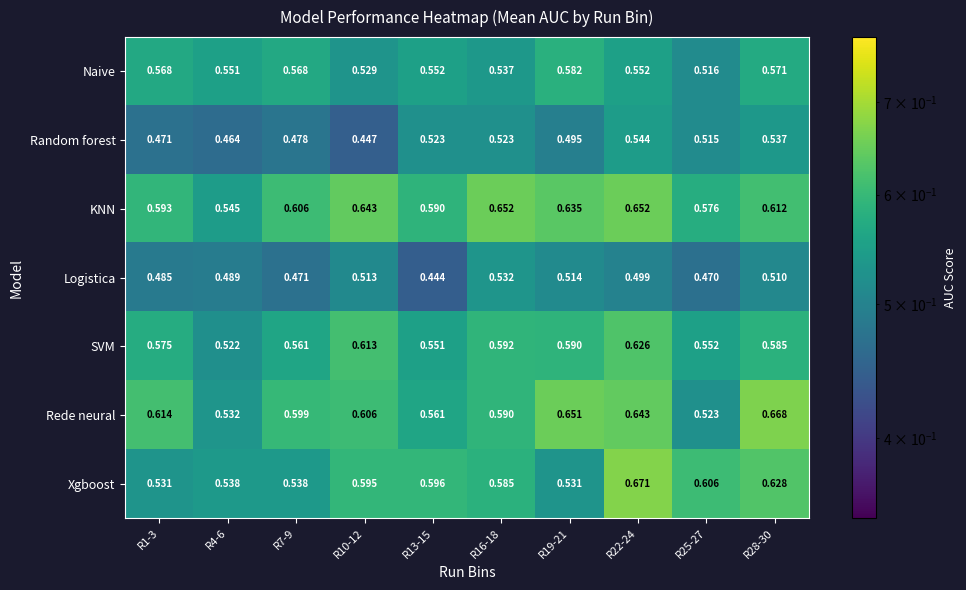

Which series has the largest total across all categories?

KNN